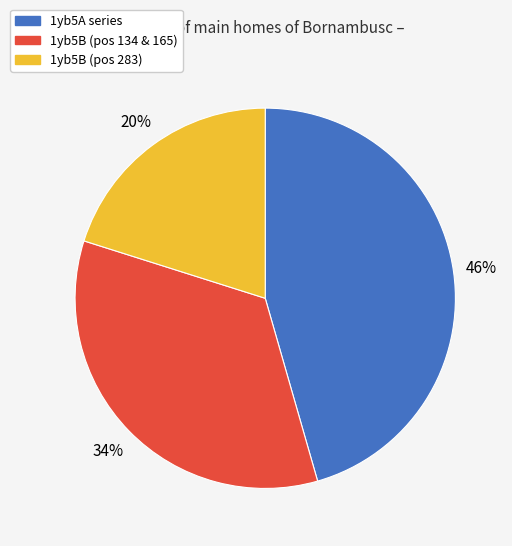

Is there a majority slice in this chart?

No